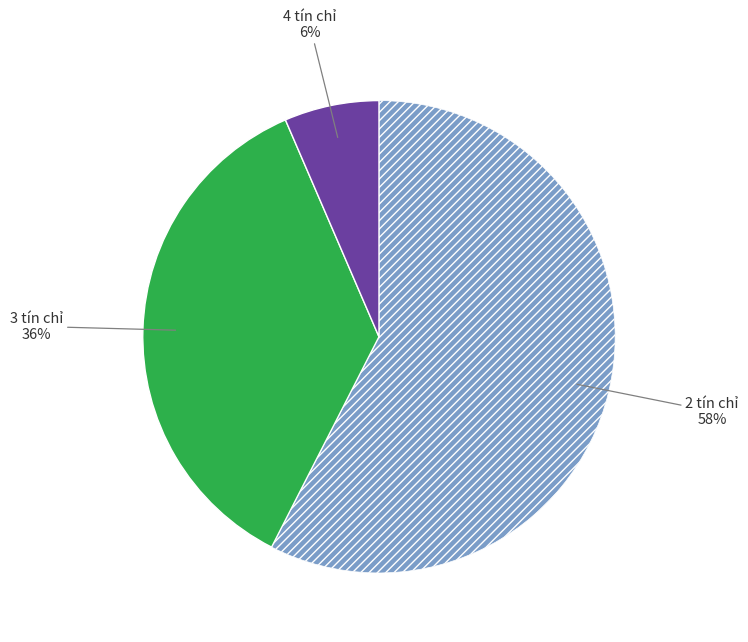

Is there any slice that represents more than half of the pie?

Yes